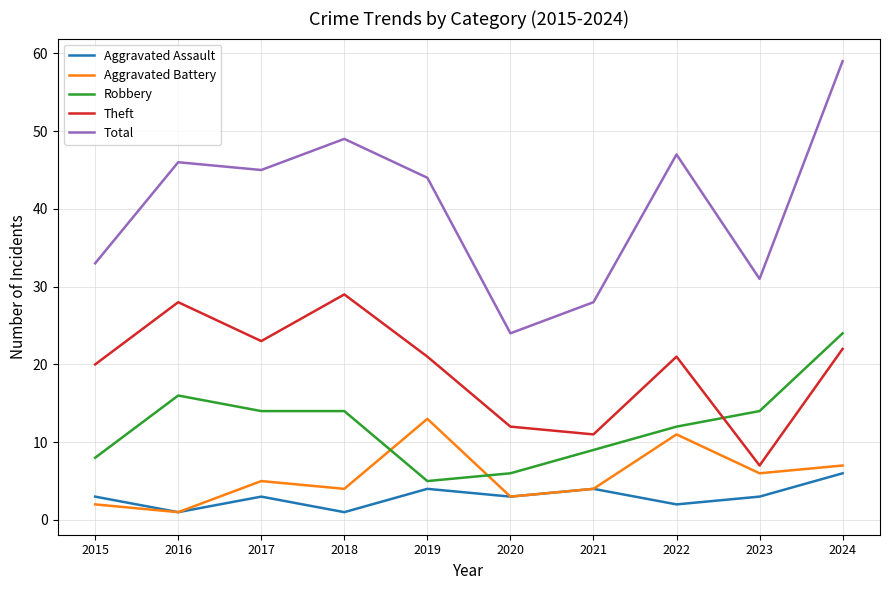

Is the value of Aggravated Assault at 2019 greater than the value of Total at 2023?

No